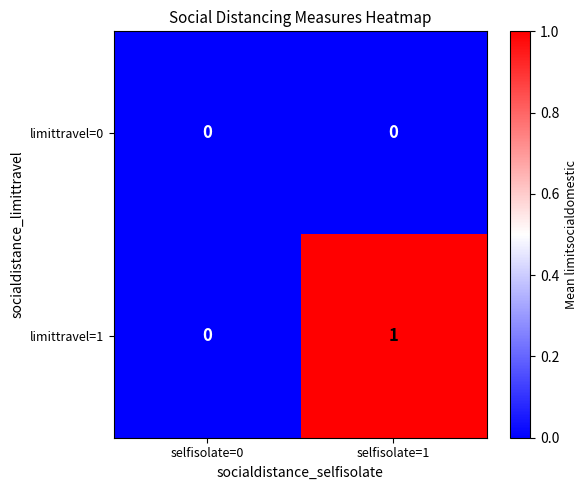

Which category has the highest value across all series?

selfisolate=1